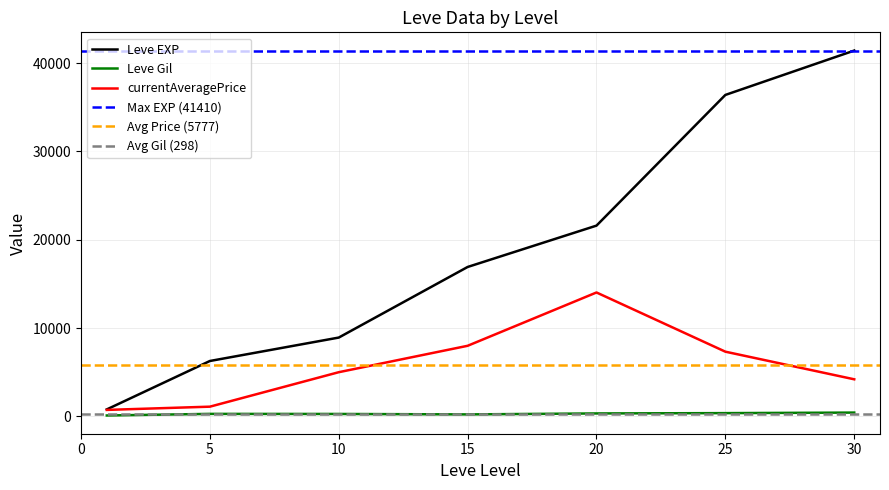

True or false: currentAveragePrice has more than 1 points higher than both neighbors.

False